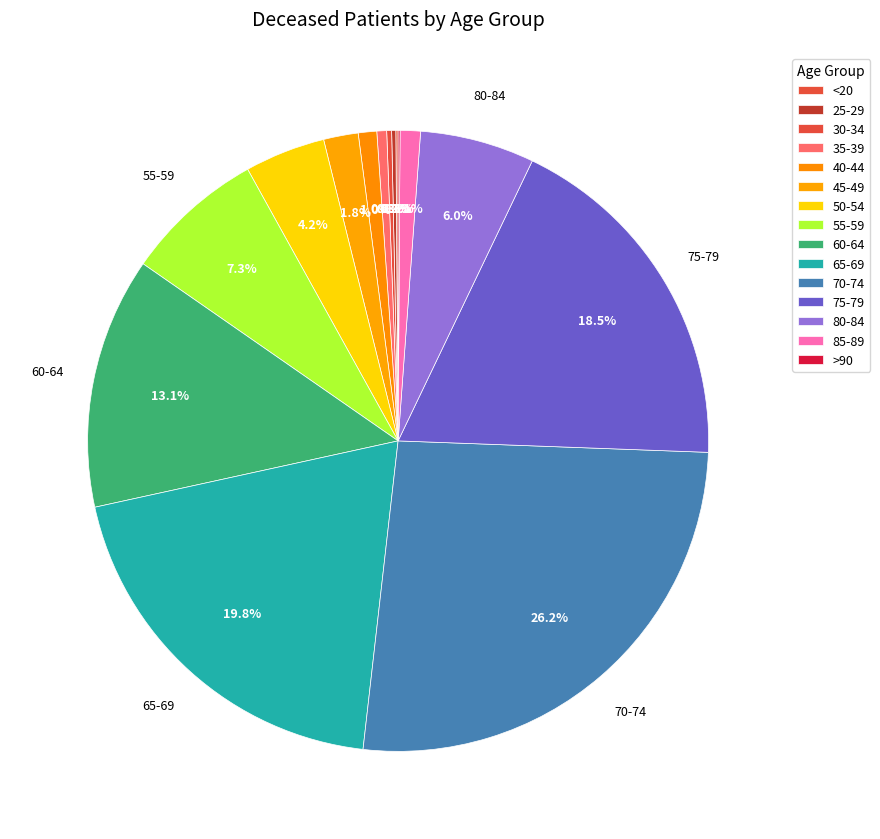

What percentage is NOT represented by 40-44?

99.0%